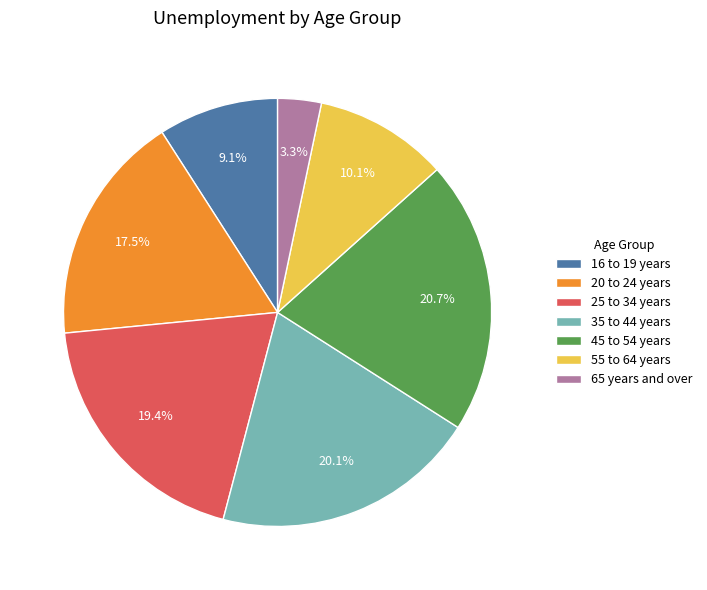

To the nearest percent, what is the difference between the largest and smallest slice percentages?

17%